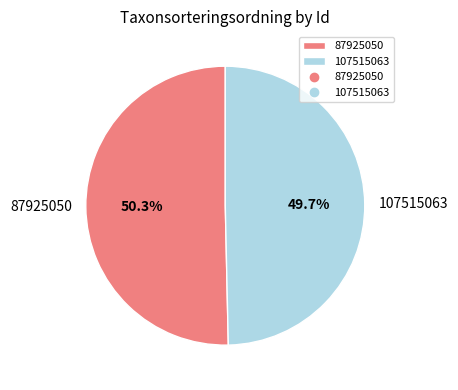

Rank the categories by value from lowest to highest.

107515063, 87925050